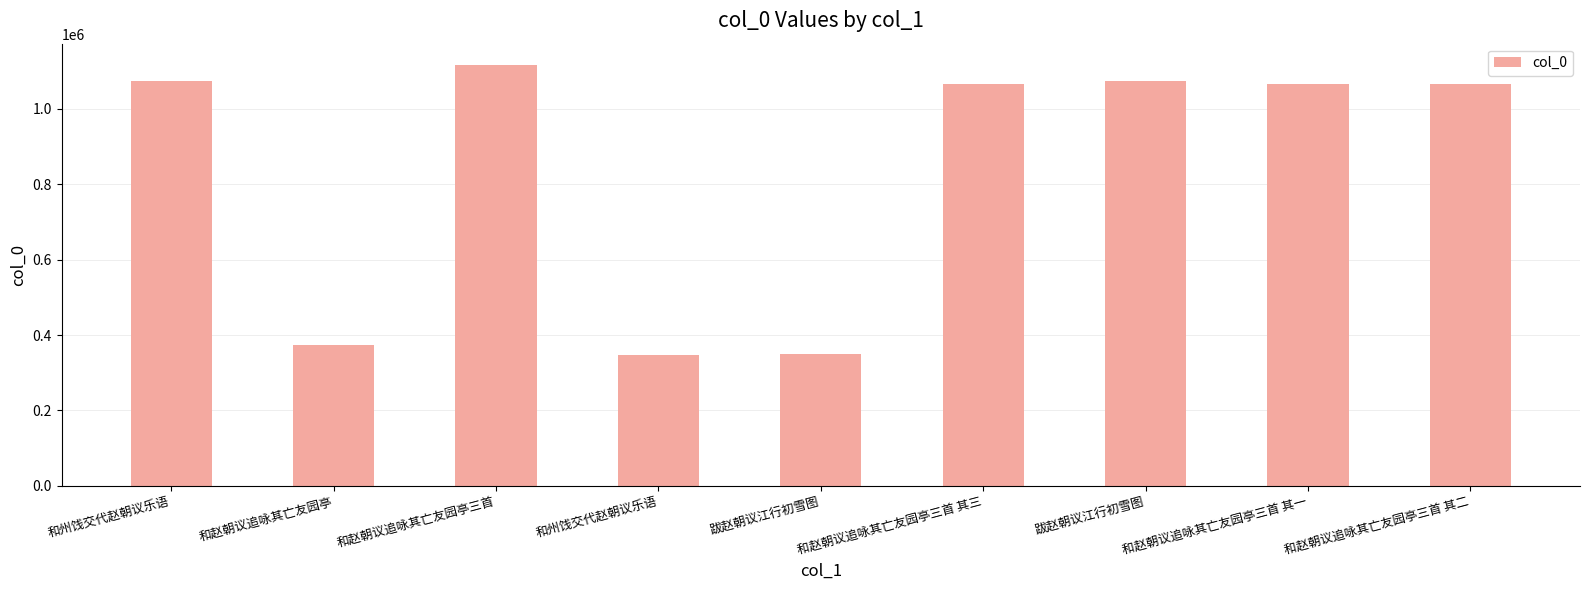

Where does the data first go above 1065862?

和州饯交代赵朝议乐语